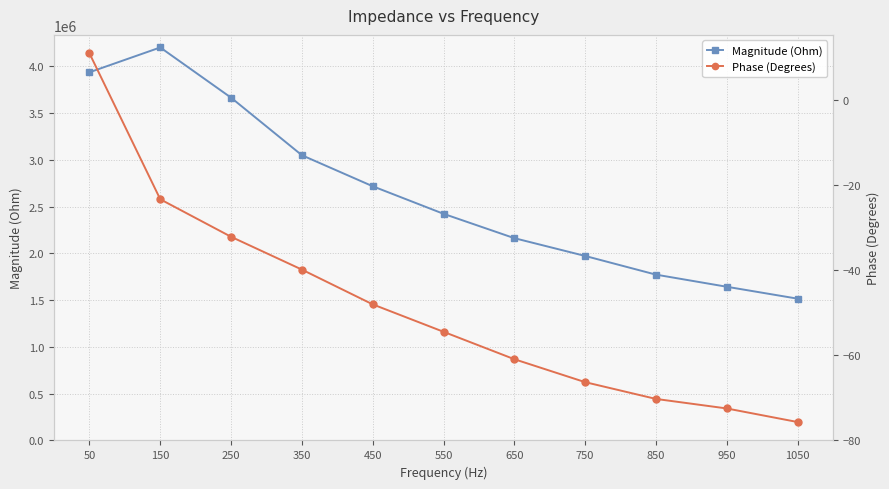

How many lines are shown in the chart?

2